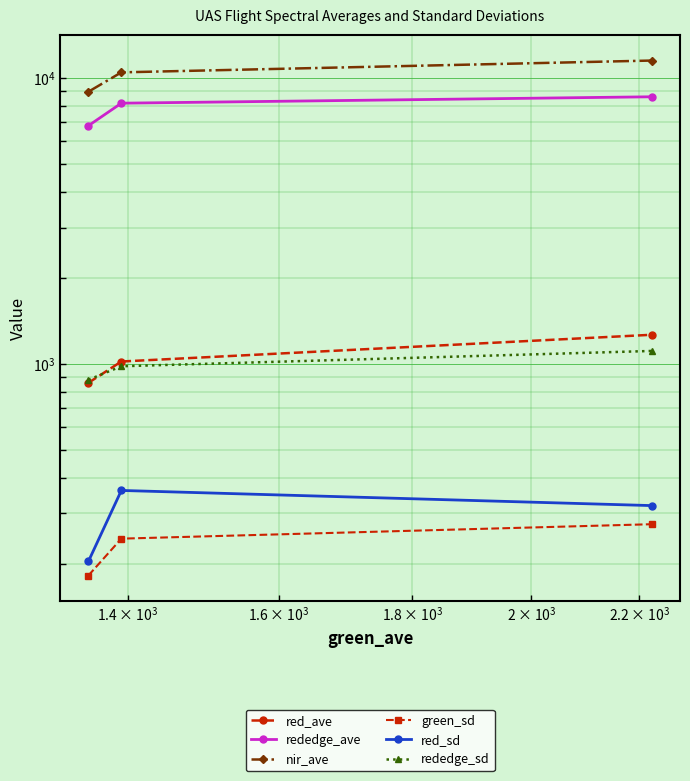

How many rededge_ave values are between 6813 and 8603?

3